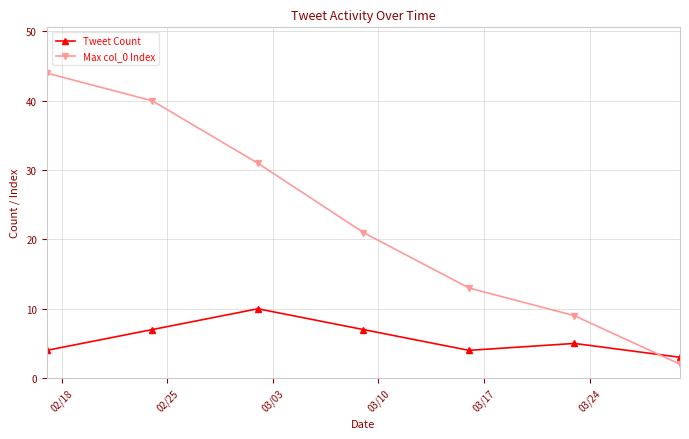

How many lines are shown in the chart?

2